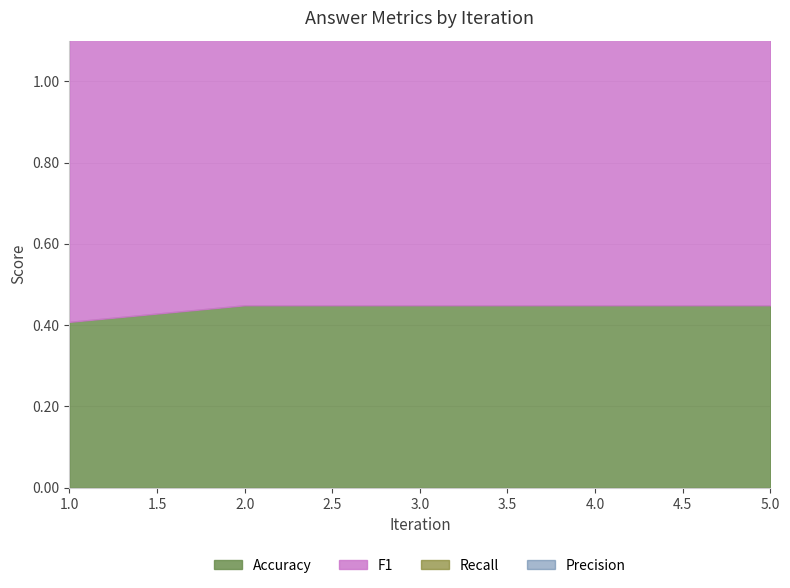

Is the value of Precision at 4 greater than the value of Recall at 4?

Yes